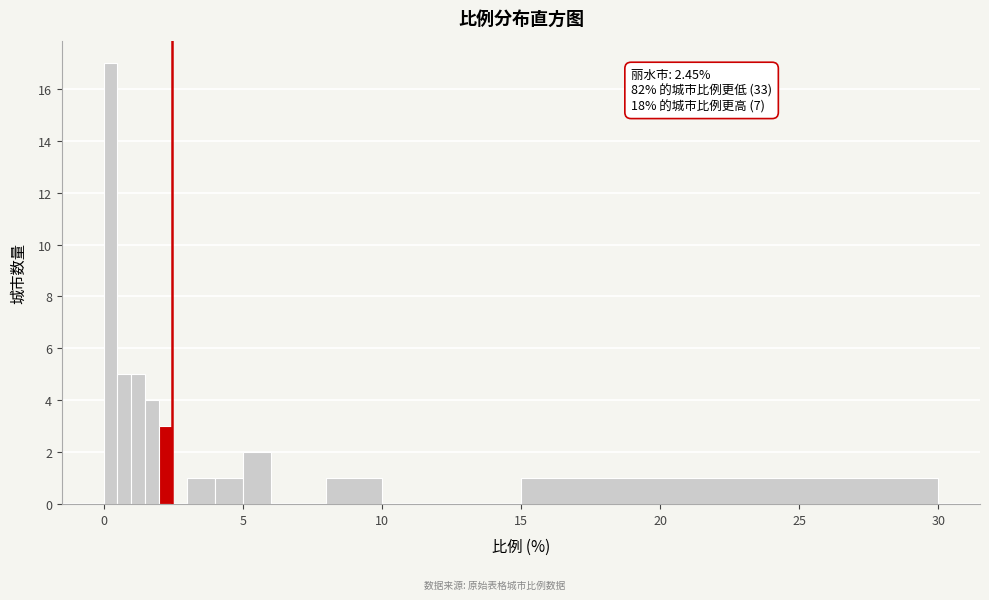

Read against the x-axis, roughly where is the centre of the tallest bar?

0.5